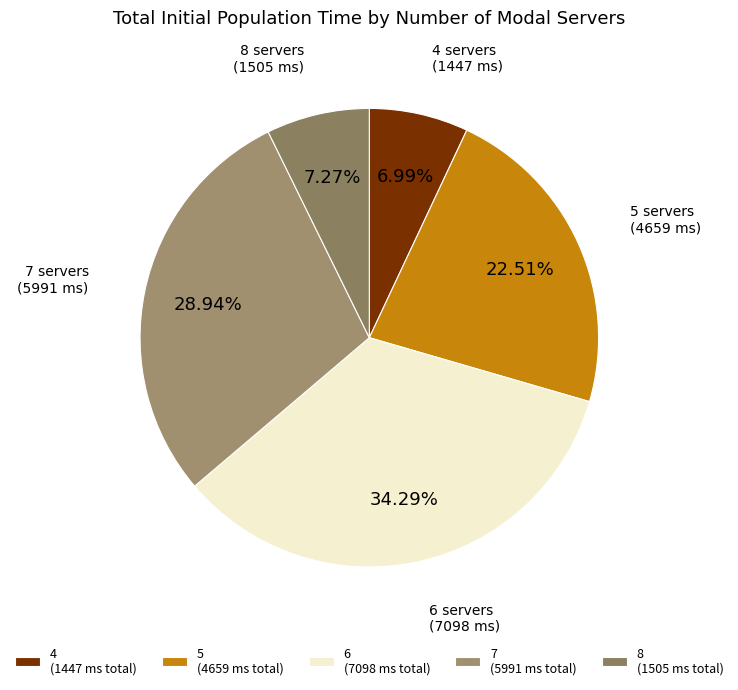

How many segments does this pie chart have?

5